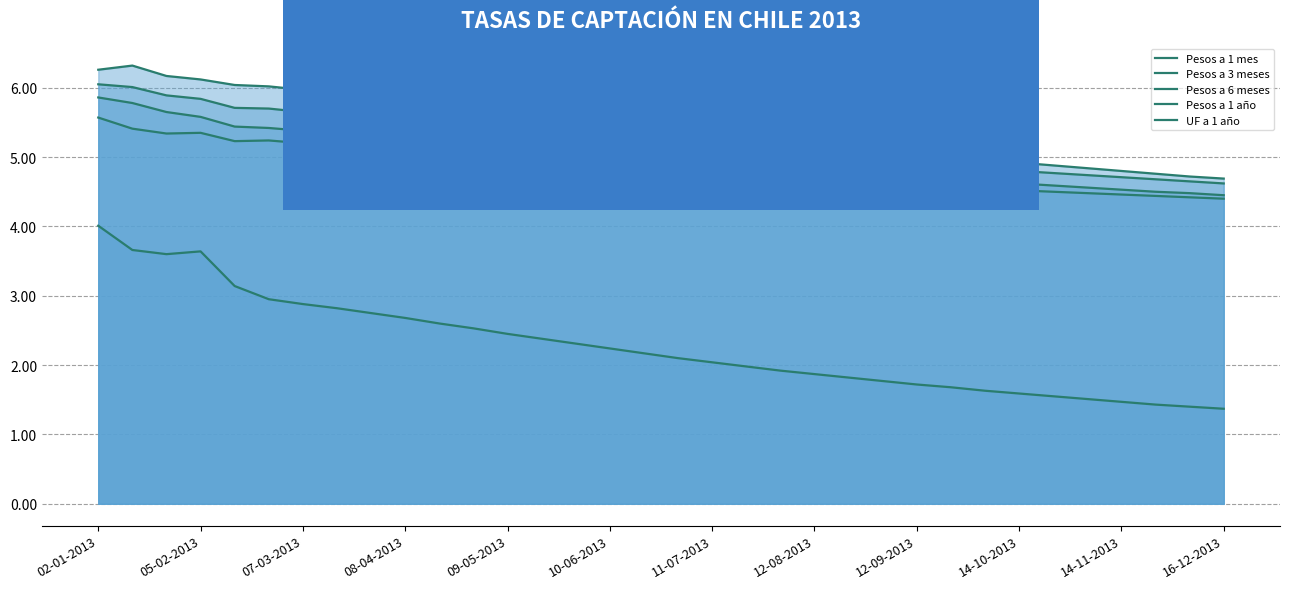

The value of Pesos a 1 año at 22 is 5.1. True or false?

True